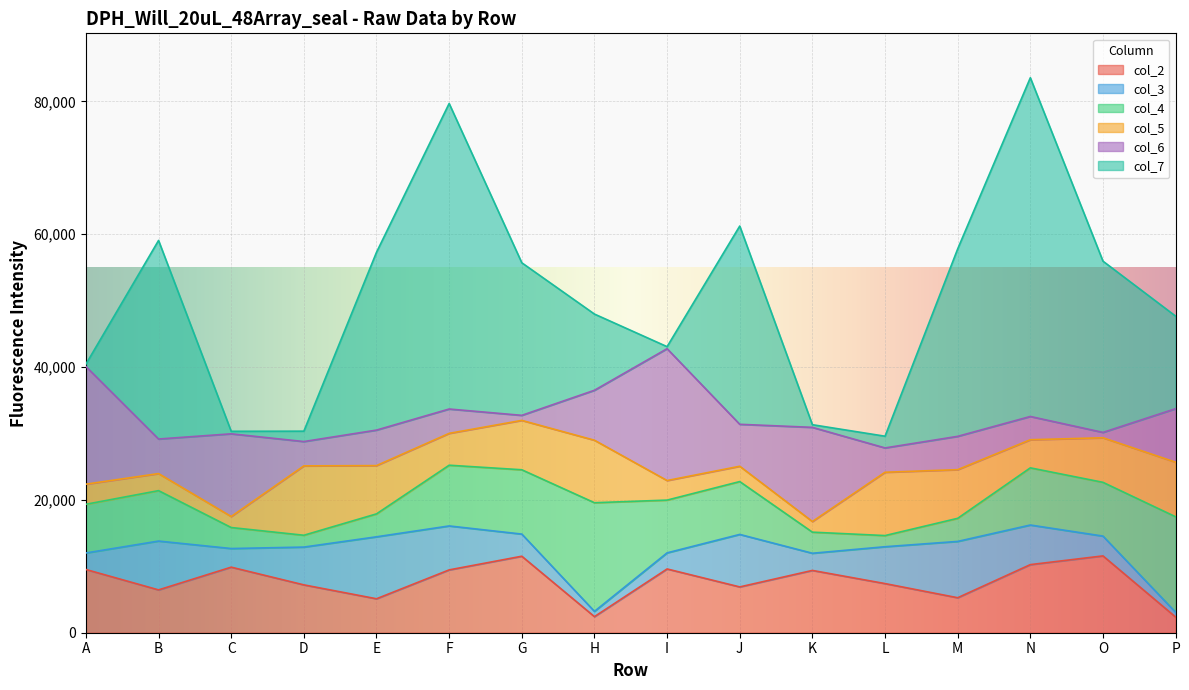

Where is the first local minimum for col_7?

C